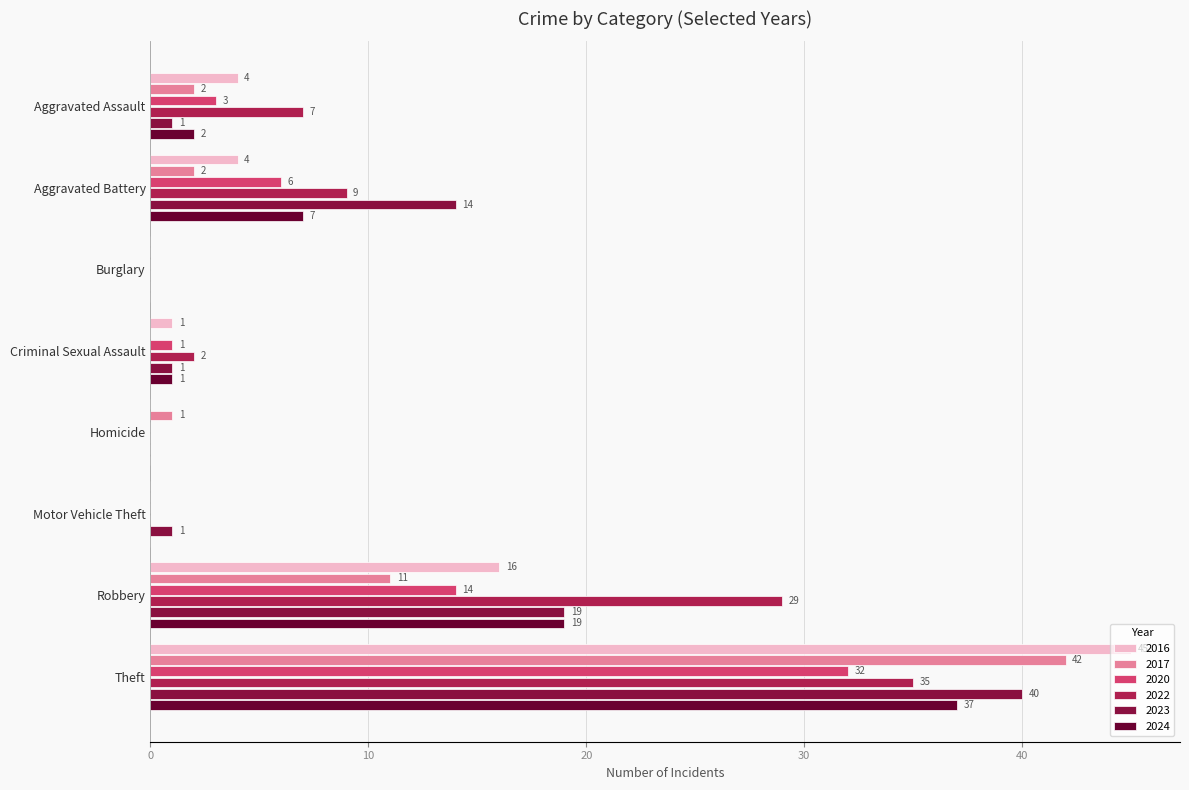

What is the total value across all series at Criminal Sexual Assault?

6